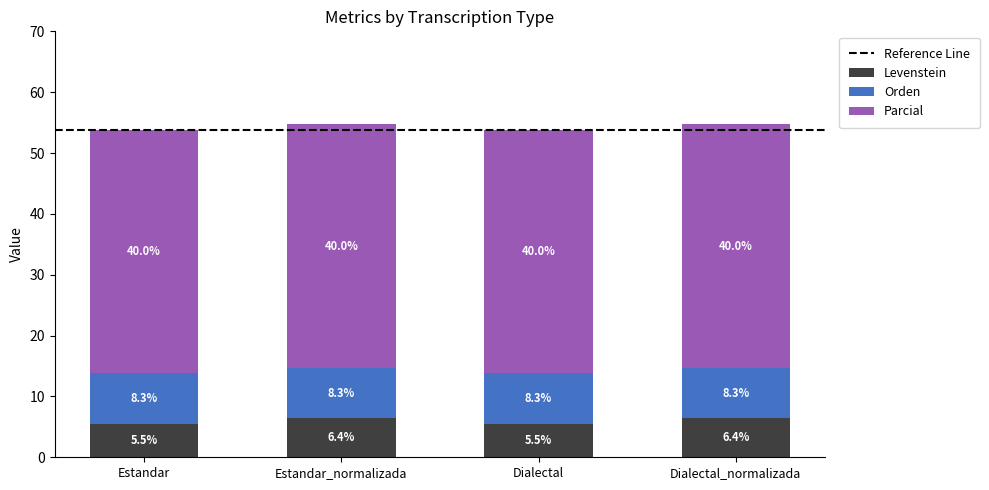

What is the lowest value of the Levenstein series?

5.5